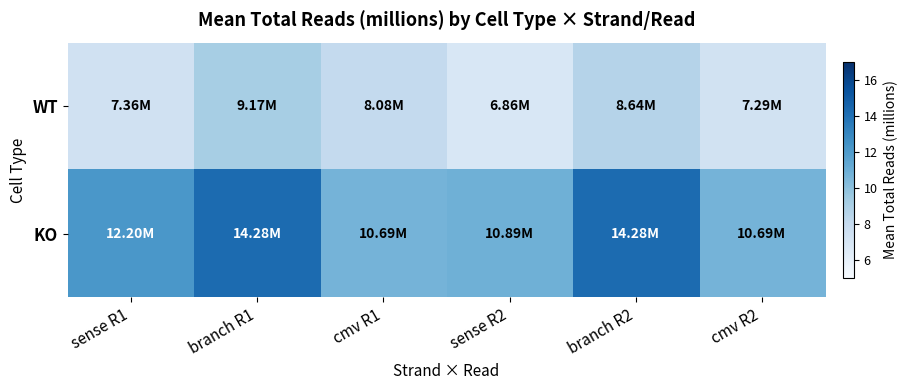

At which category is the sum across all series the highest?

branch R1